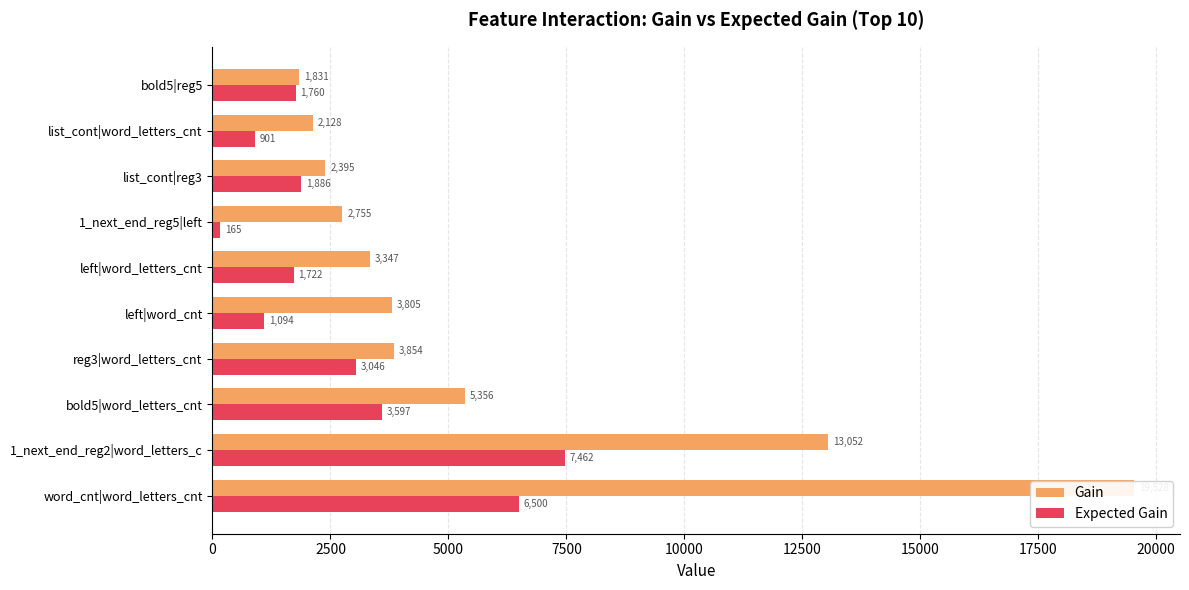

What is the value of the Expected Gain bar at the 9th from the left?

900.8